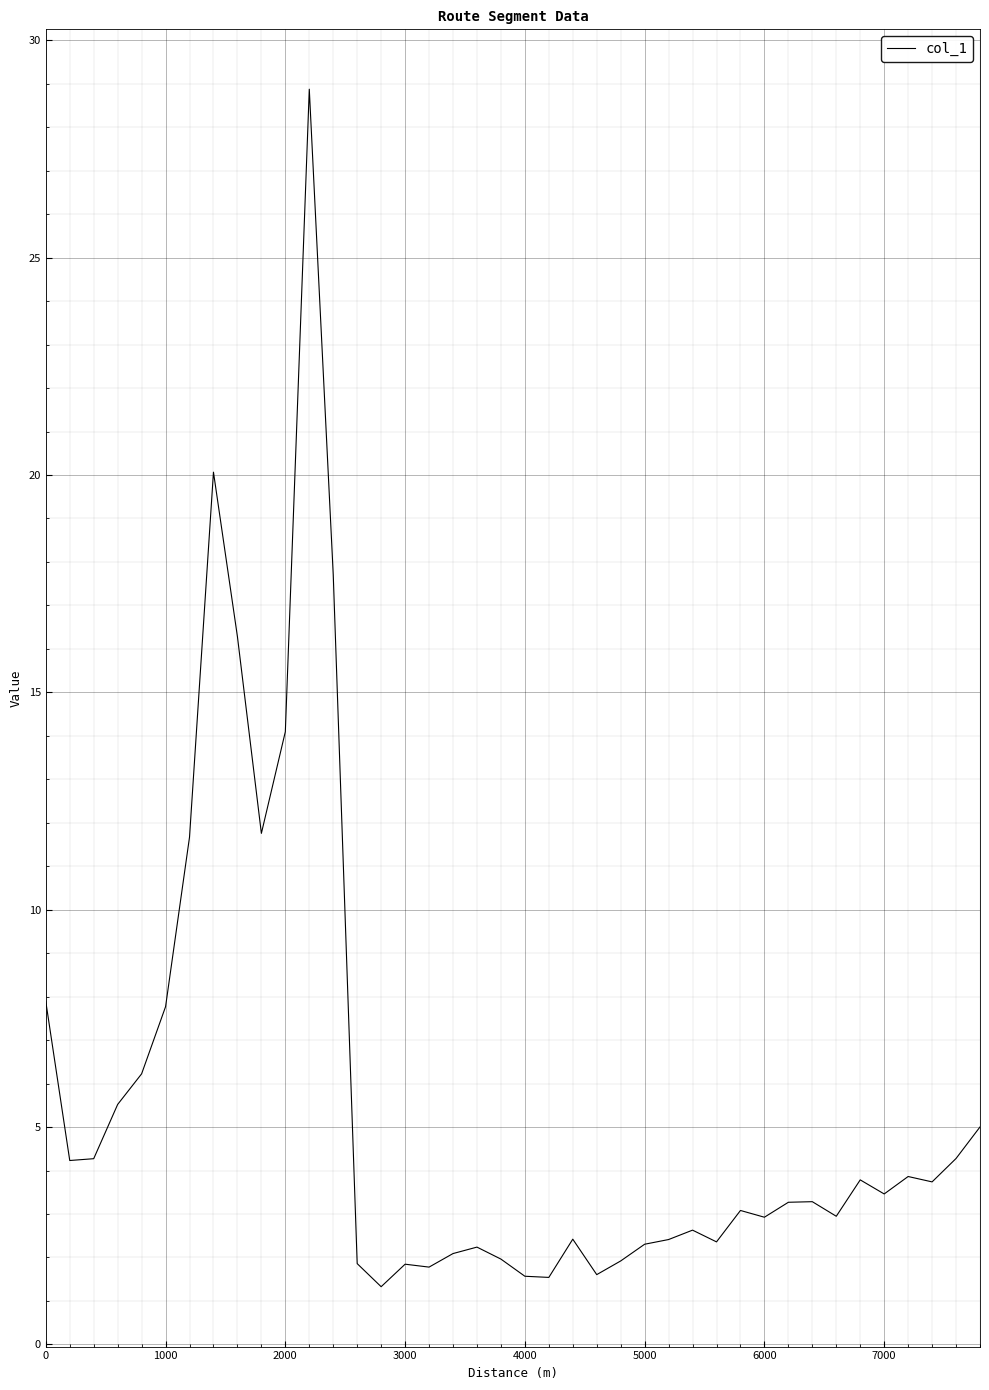

What is the difference between the maximum and minimum values?

27.5